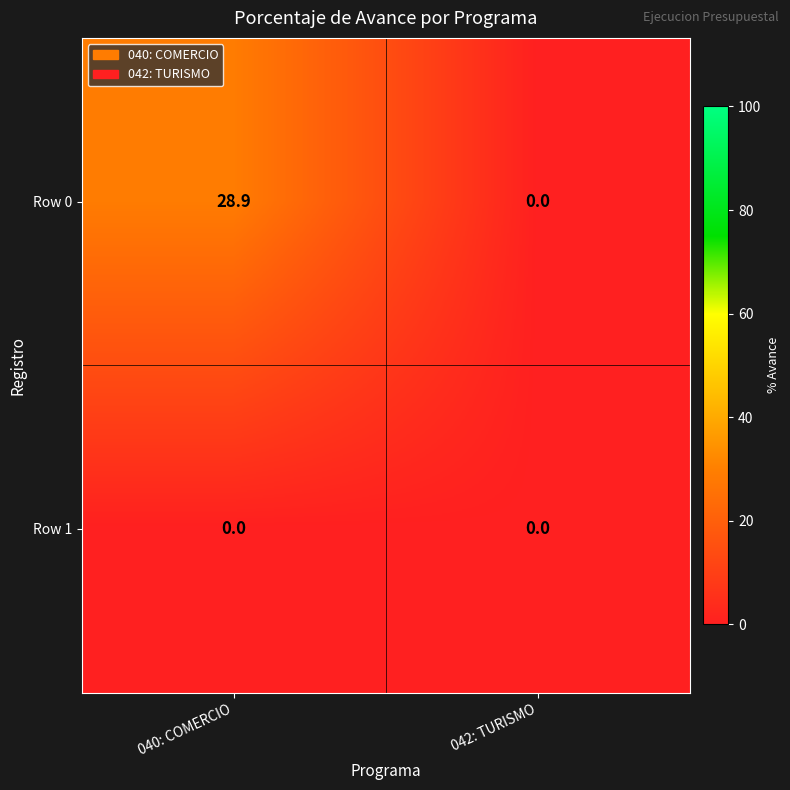

Rank the series by their maximum value, from highest to lowest.

Row 0, Row 1